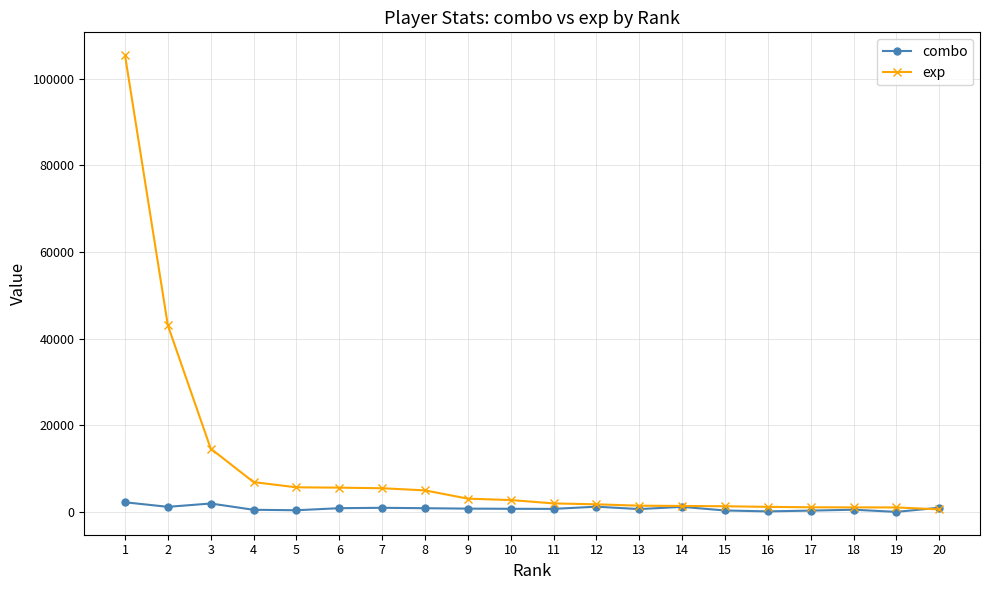

Which series changed the most between 1 and 6?

exp